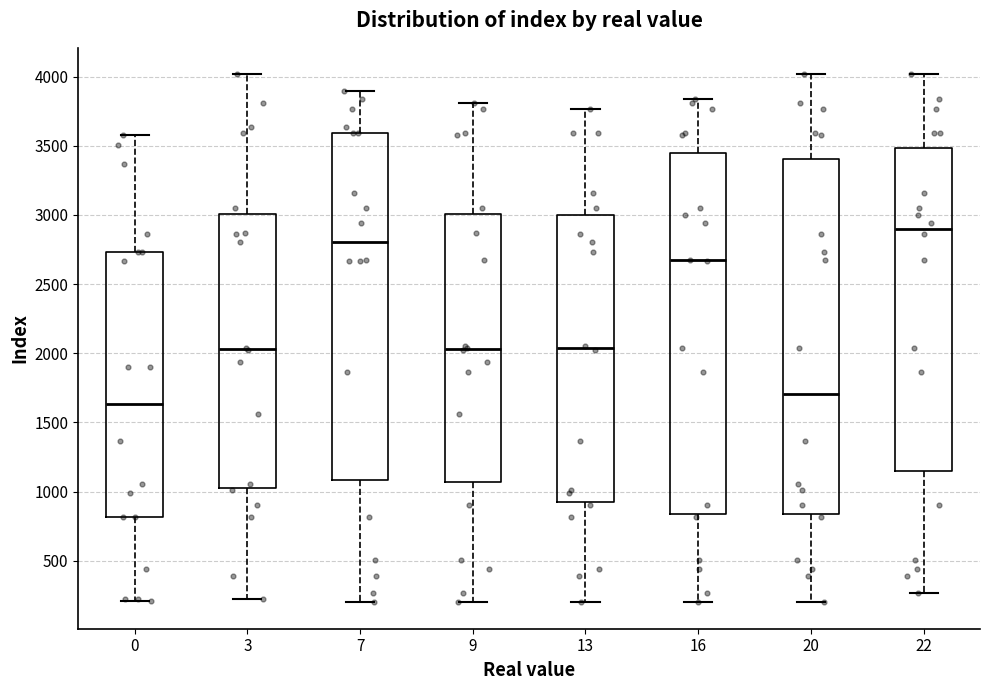

Where does the upper whisker of the box at x = 0 end on the y-axis? The values are not printed on the chart, so give them approximately, as read against the axis.

3600